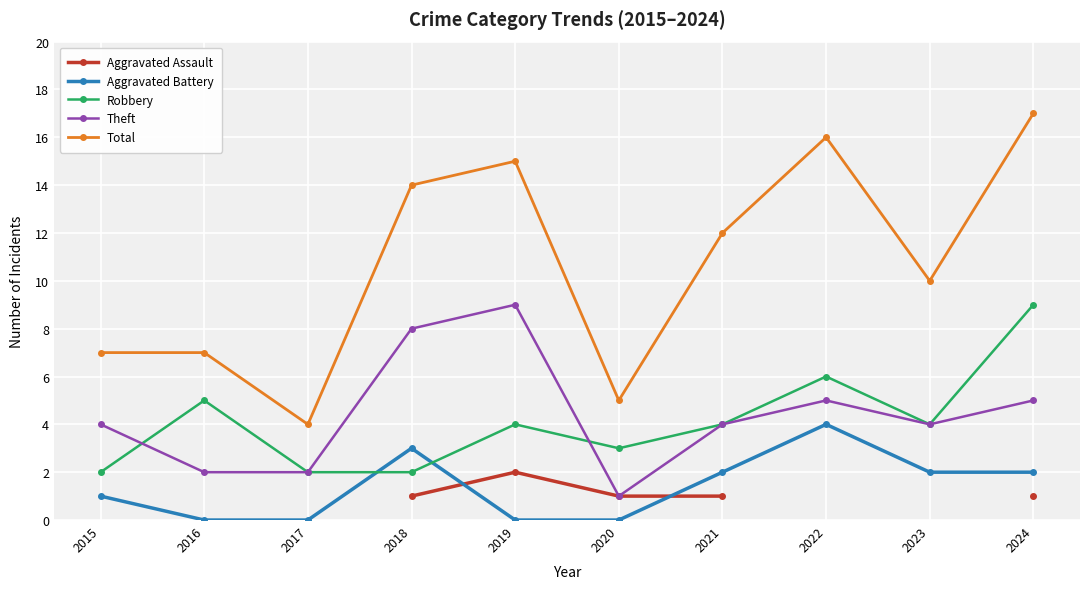

How many data points in Aggravated Battery are less than 2?

5